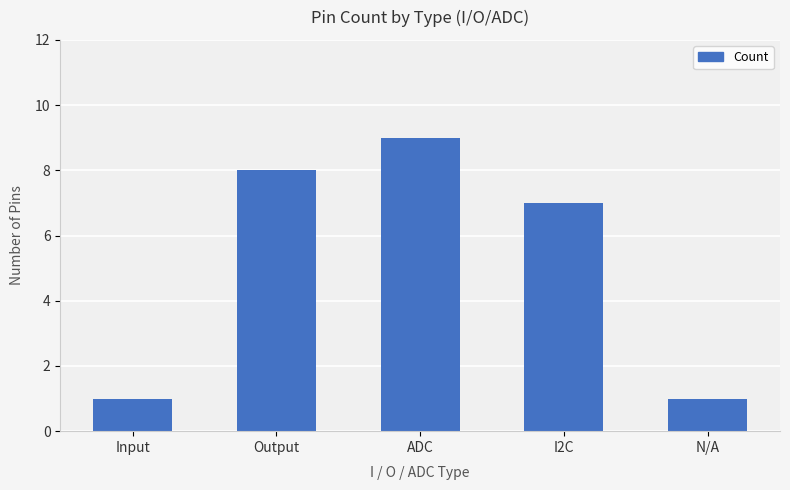

What is the difference between the values at N/A and ADC?

8